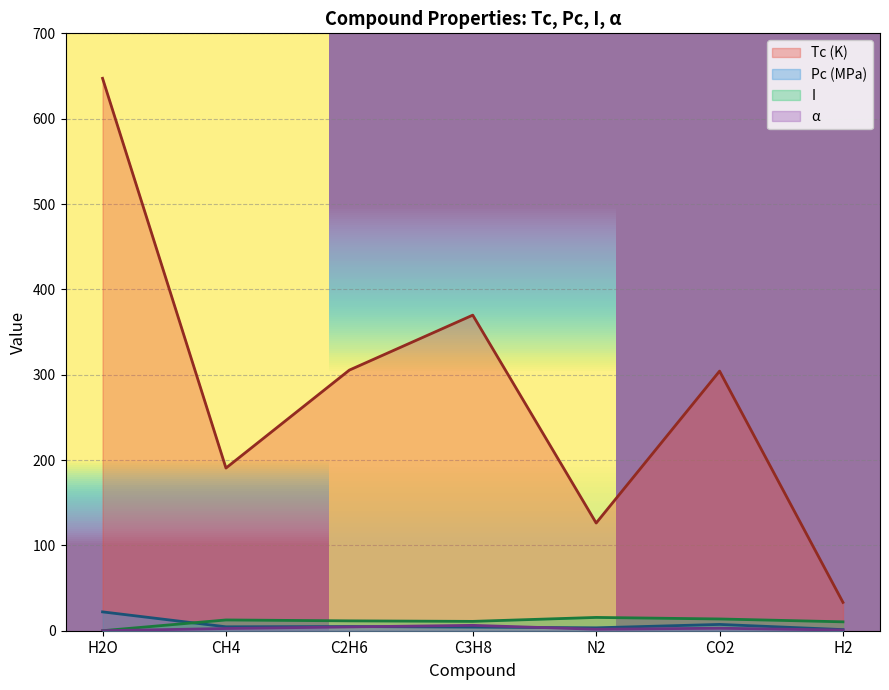

Reading left to right, what are all the values shown in this chart?

Tc: H2O=647.3	CH4=190.6	C2H6=305.4	C3H8=369.8	N2=126.2	CO2=304.2	H2=33.2
Pc: H2O=22.1	CH4=4.6	C2H6=4.9	C3H8=4.2	N2=3.4	CO2=7.4	H2=1.3
I: H2O=0.0	CH4=12.6	C2H6=11.6	C3H8=10.9	N2=15.6	CO2=13.8	H2=10.4
alpha: H2O=0.0	CH4=2.6	C2H6=4.5	C3H8=6.3	N2=1.7	CO2=2.9	H2=0.8